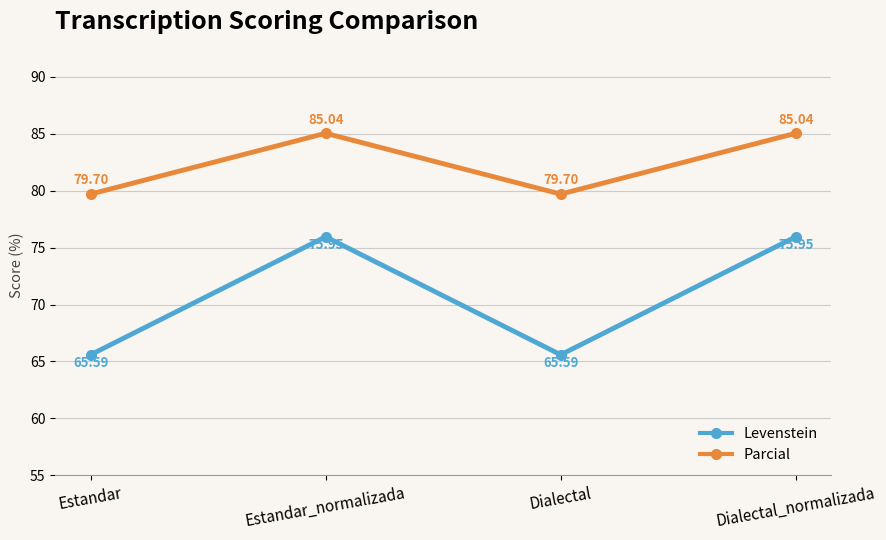

What is the label of the 3rd point from the left?

Dialectal